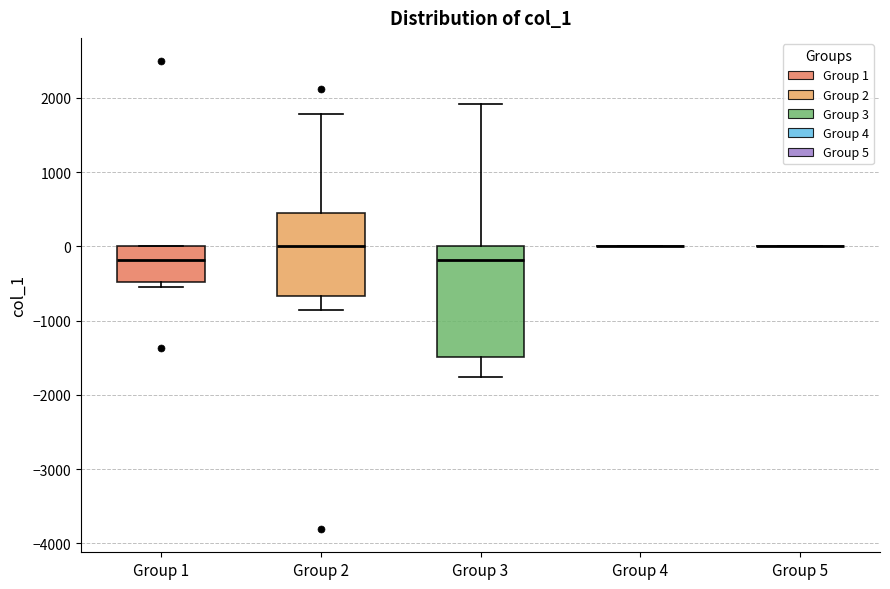

Where is the upper edge of the box for Group 1 on the y-axis? The values are not printed on the chart, so give them approximately, as read against the axis.

0